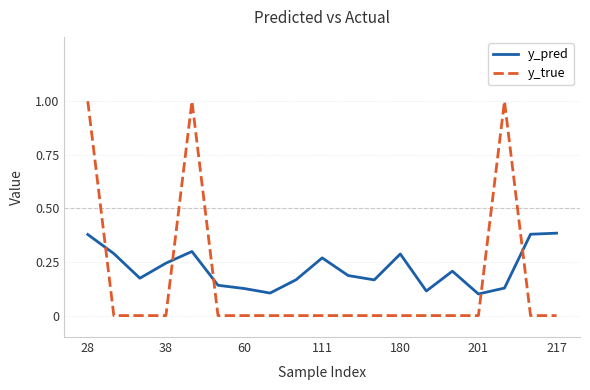

Which series has the widest spread of values?

y_true